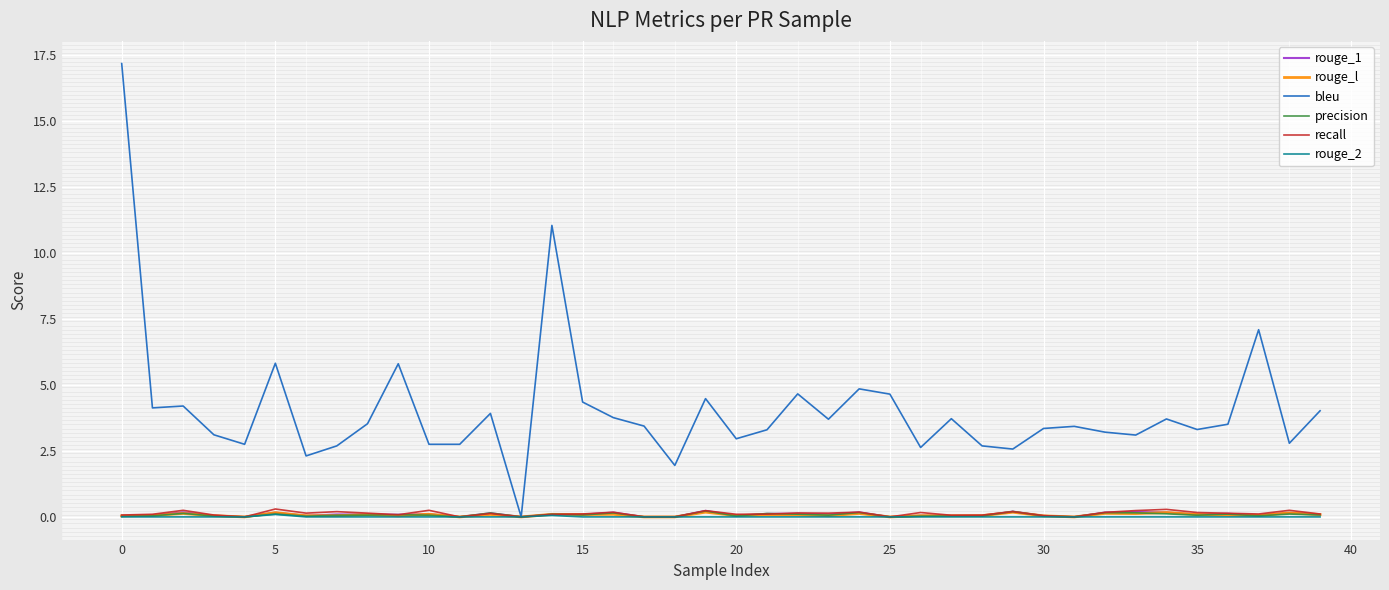

What is the maximum value shown in the chart?

17.2